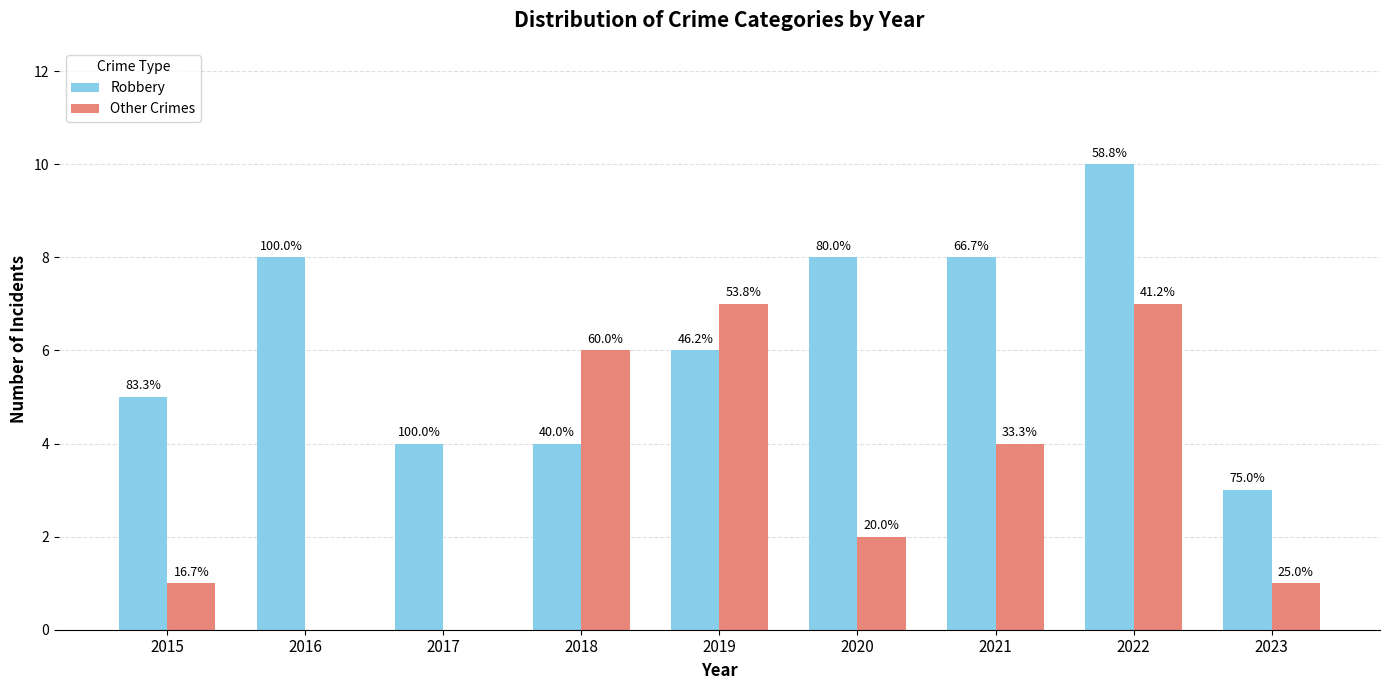

What is the value of the Robbery bar at the 2nd from the left?

8